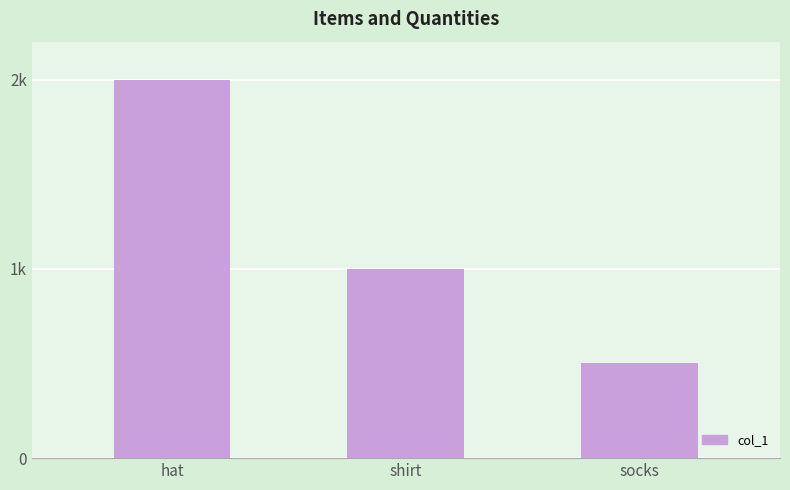

What is the label of the 1st bar from the right?

socks